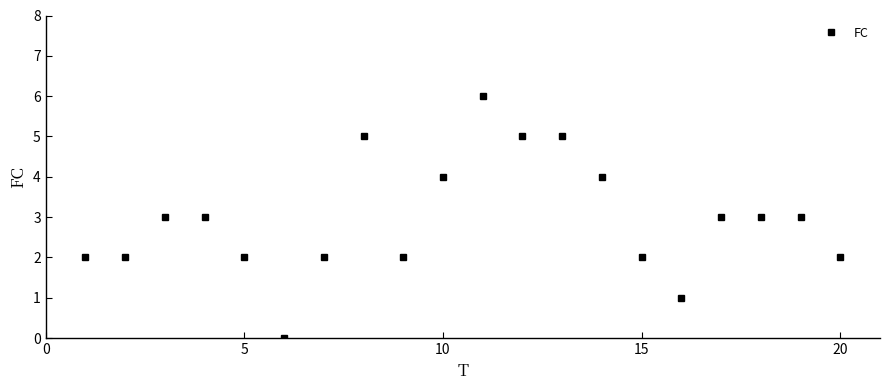

True or false: there are more than 0 points higher than both neighbors.

True